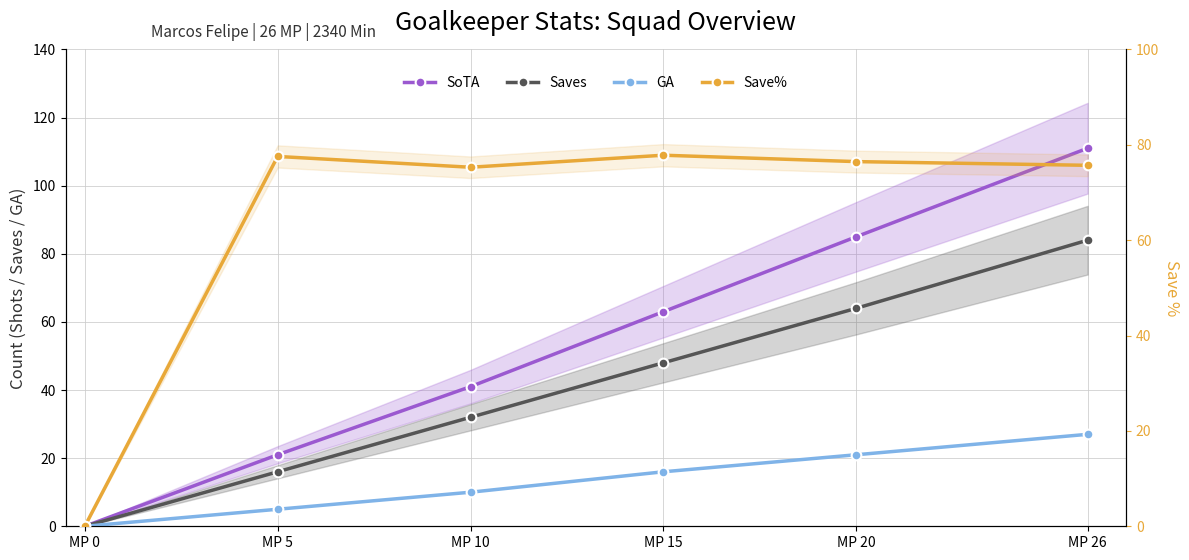

Reading left to right, what are all the values shown in this chart?

SoTA: MP 0=0.0	MP 5=21.0	MP 10=41.0	MP 15=63.0	MP 20=85.0	MP 26=111.0
Saves: MP 0=0.0	MP 5=16.0	MP 10=32.0	MP 15=48.0	MP 20=64.0	MP 26=84.0
GA: MP 0=0.0	MP 5=5.0	MP 10=10.0	MP 15=16.0	MP 20=21.0	MP 26=27.0
Save%: MP 0=0.0	MP 5=77.6	MP 10=75.3	MP 15=77.8	MP 20=76.5	MP 26=75.7